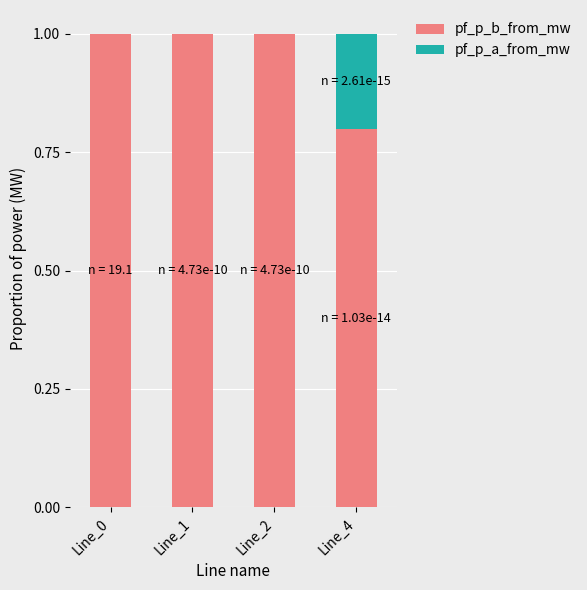

What is the highest value of the pf_p_b_from_mw series?

1.0